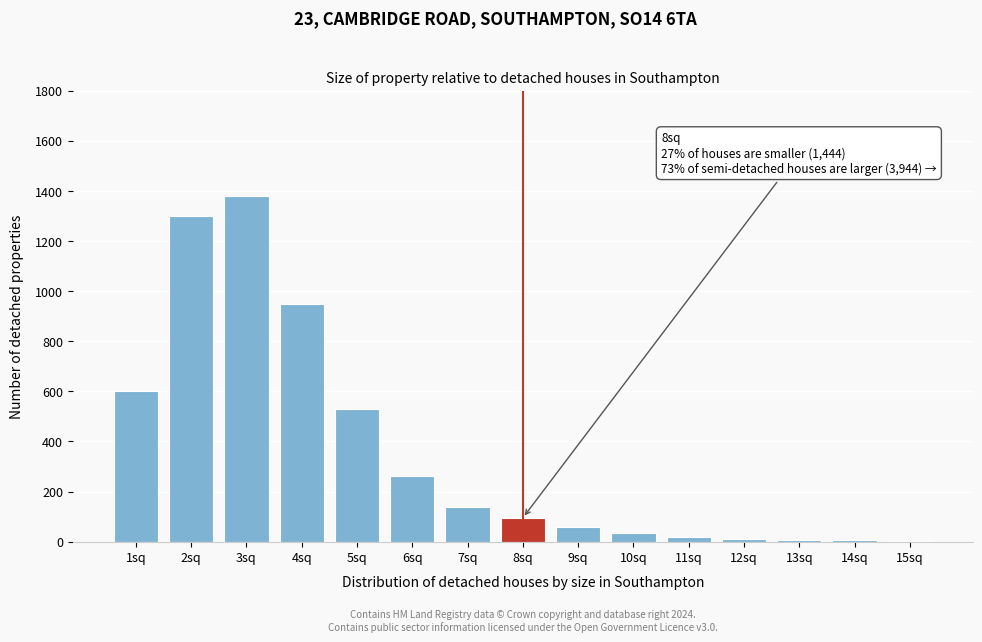

The value at 5sq is 711. True or false?

False